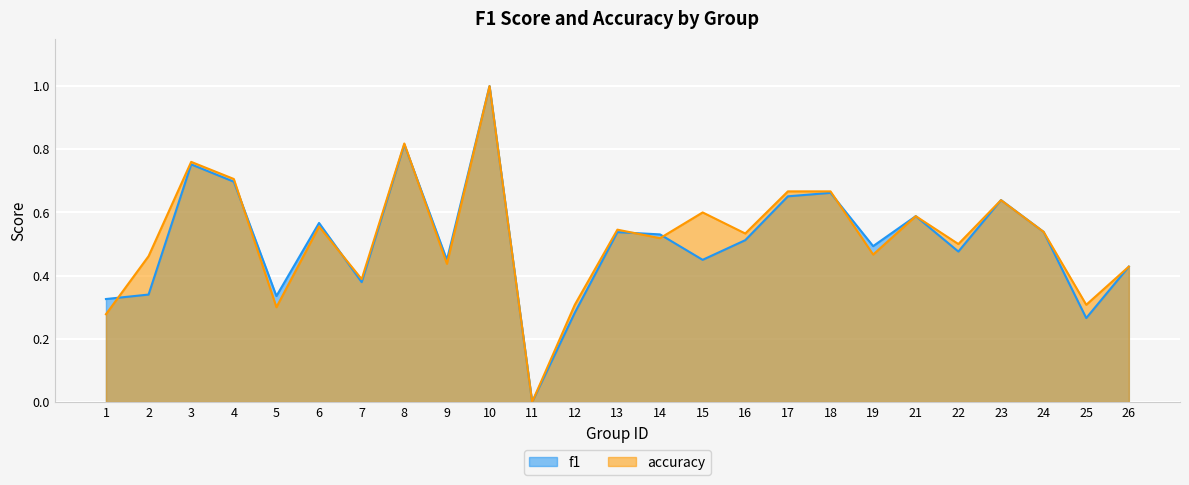

Between 13 and 18, which series saw the biggest shift?

f1